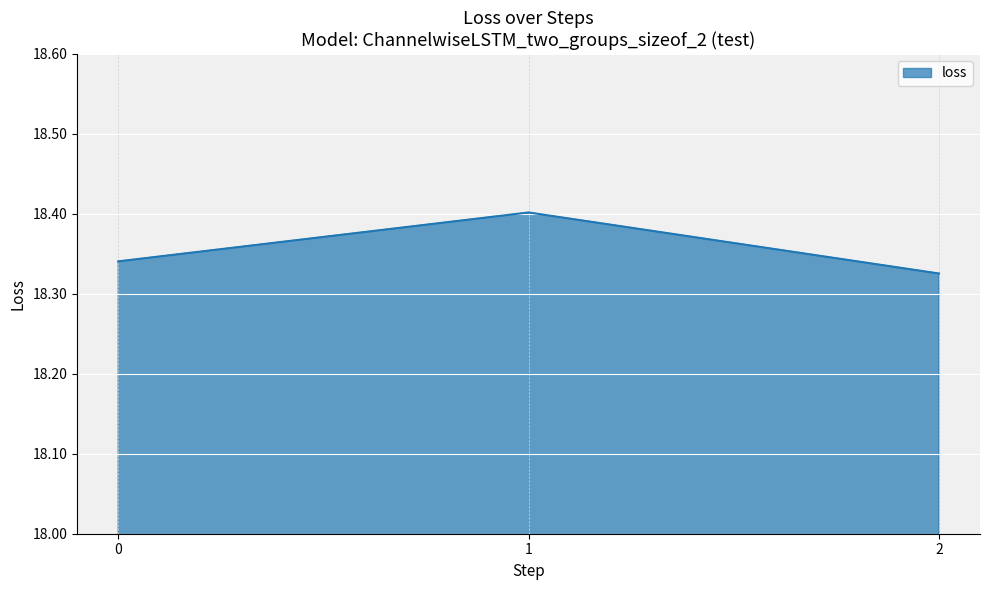

List the labels in order of value, smallest first.

2, 0, 1